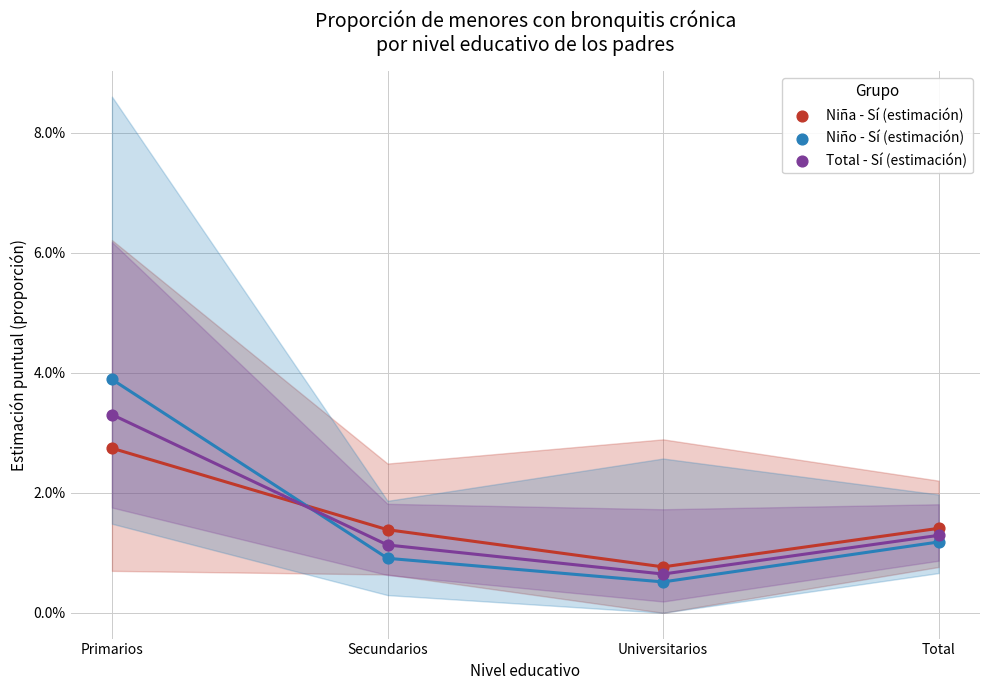

What are all the series names shown in the legend?

Niña - Sí (estimación), Niño - Sí (estimación), Total - Sí (estimación)